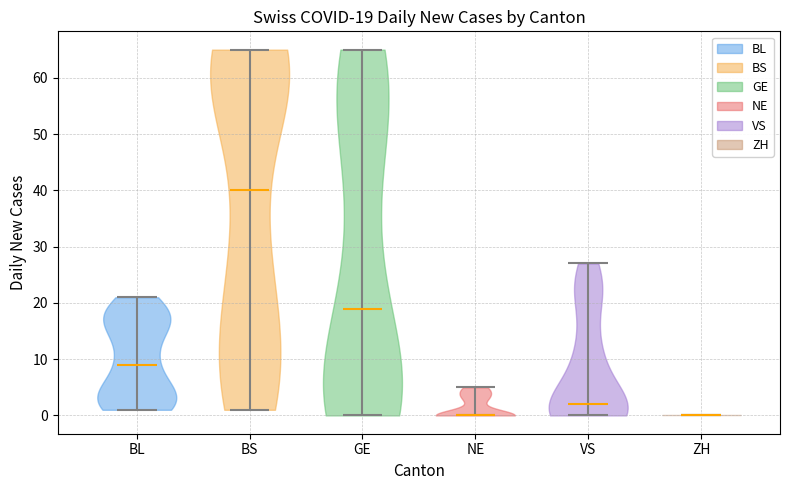

Which violin has the highest median line?

BS